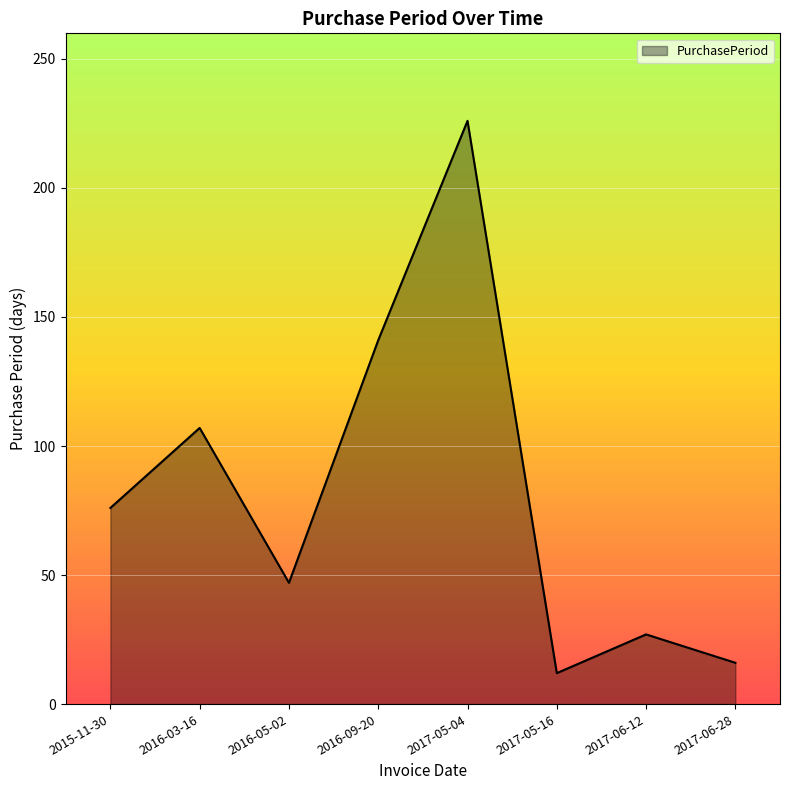

What is the sum of all values?

652